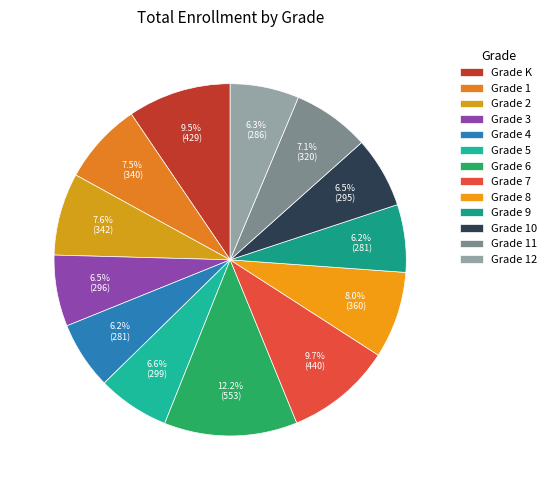

Does any single category account for the majority?

No